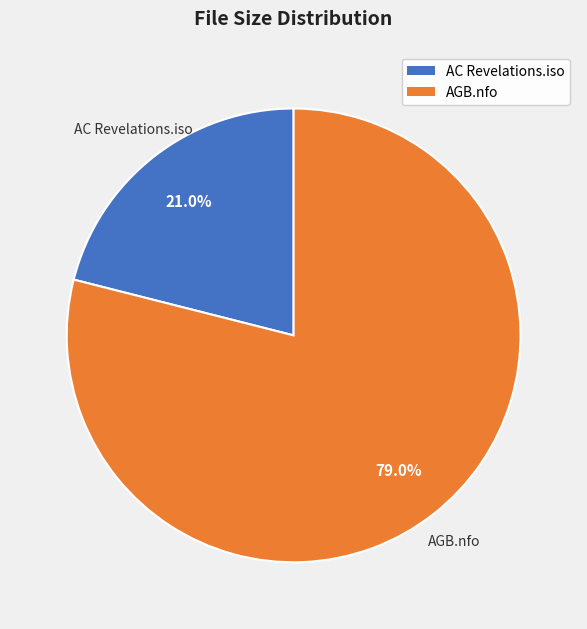

Does any single category account for the majority?

Yes